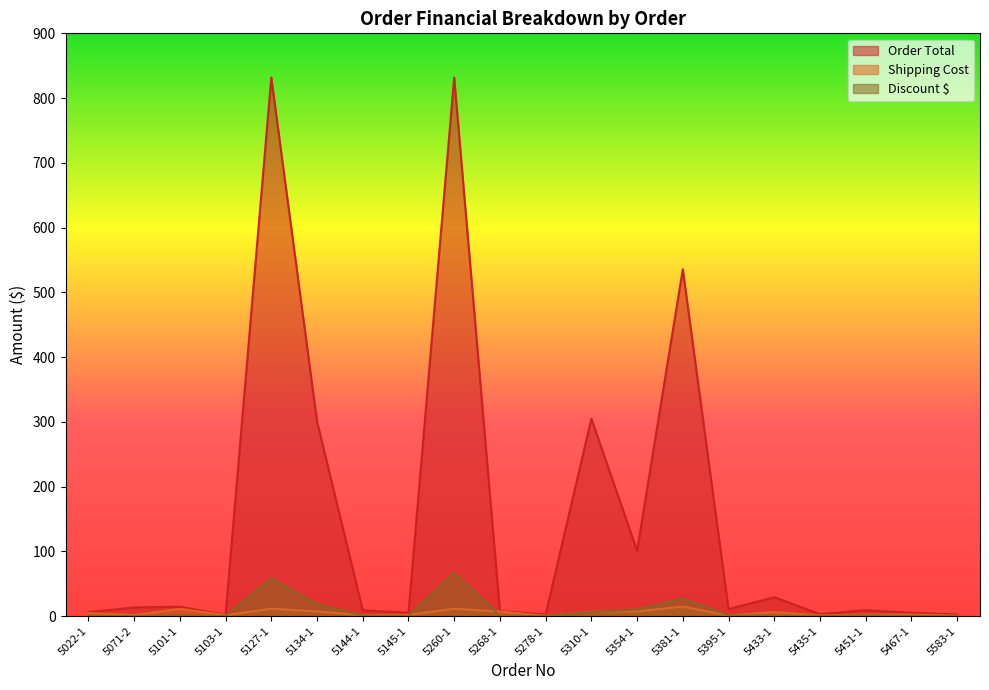

Which series has the largest total across all categories?

Order Total